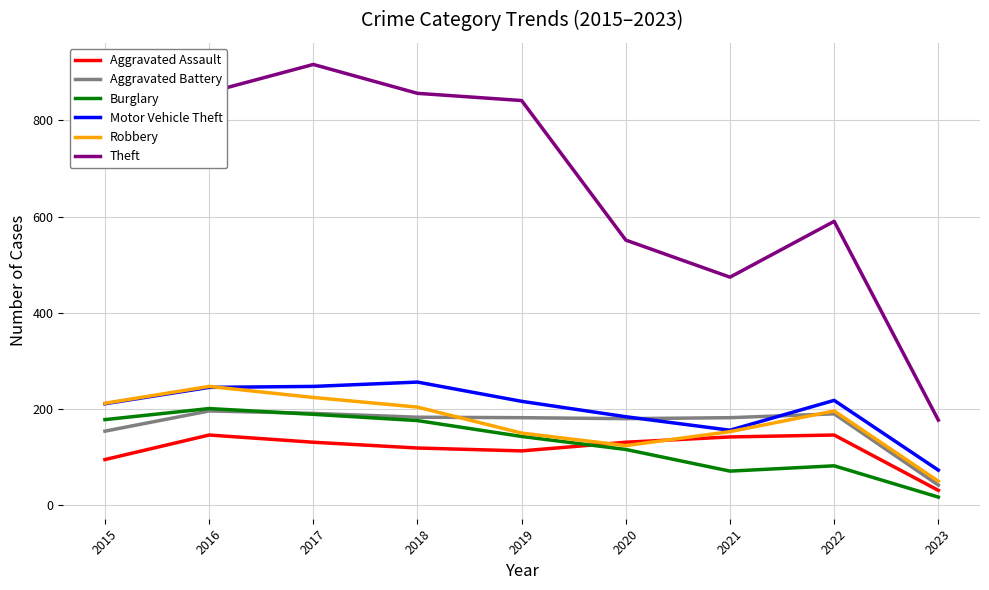

At which category does the chart reach its peak across all series?

2017